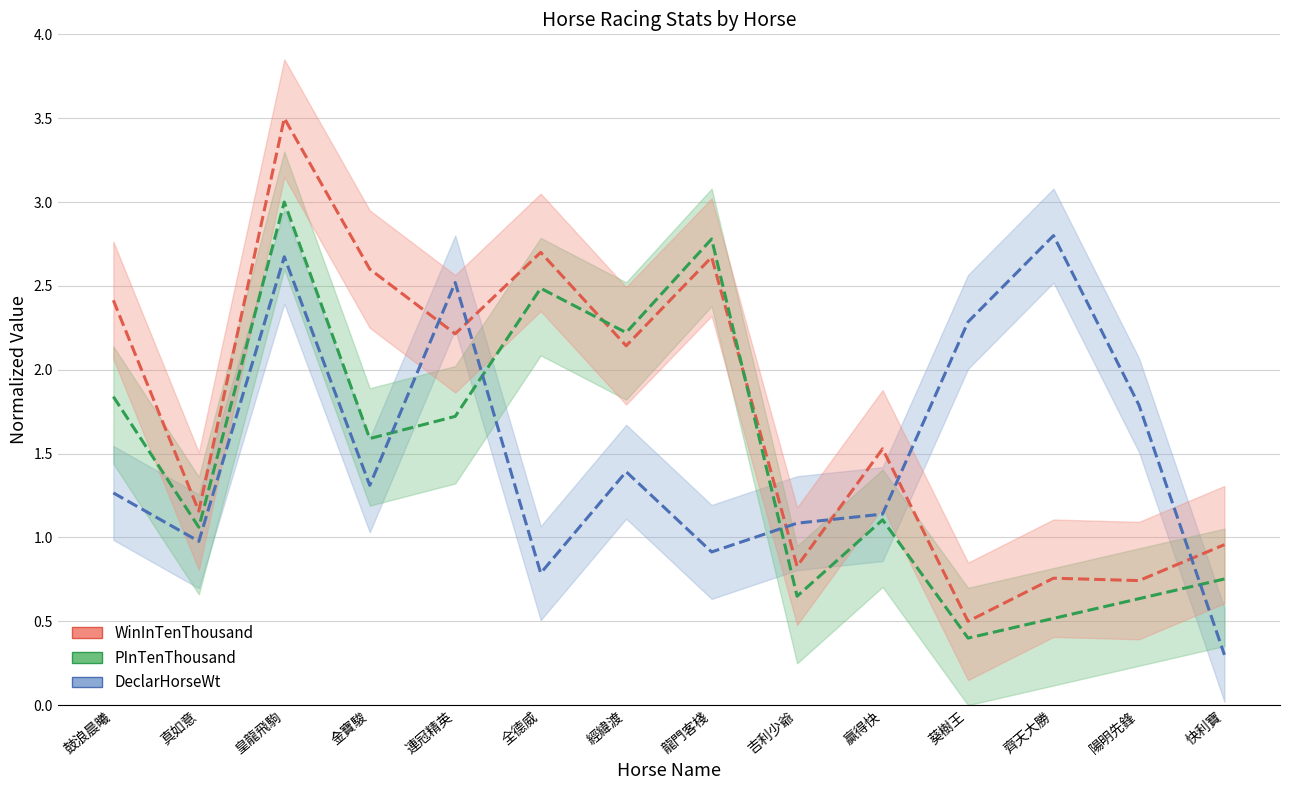

At which label does WinInTenThousand reach its minimum?

葵樹王